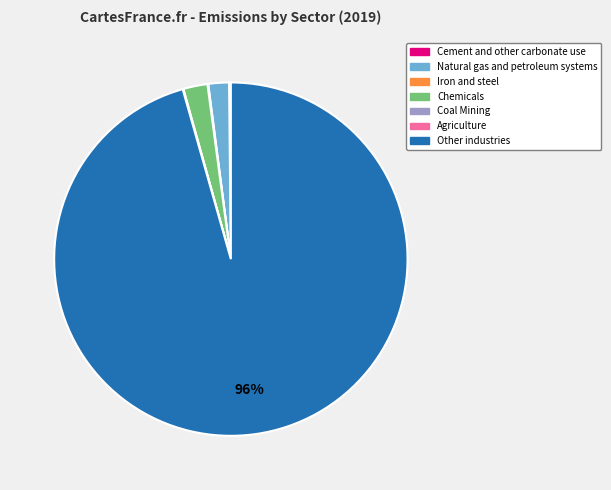

Does Natural gas and petroleum systems represent more than half of the total?

No